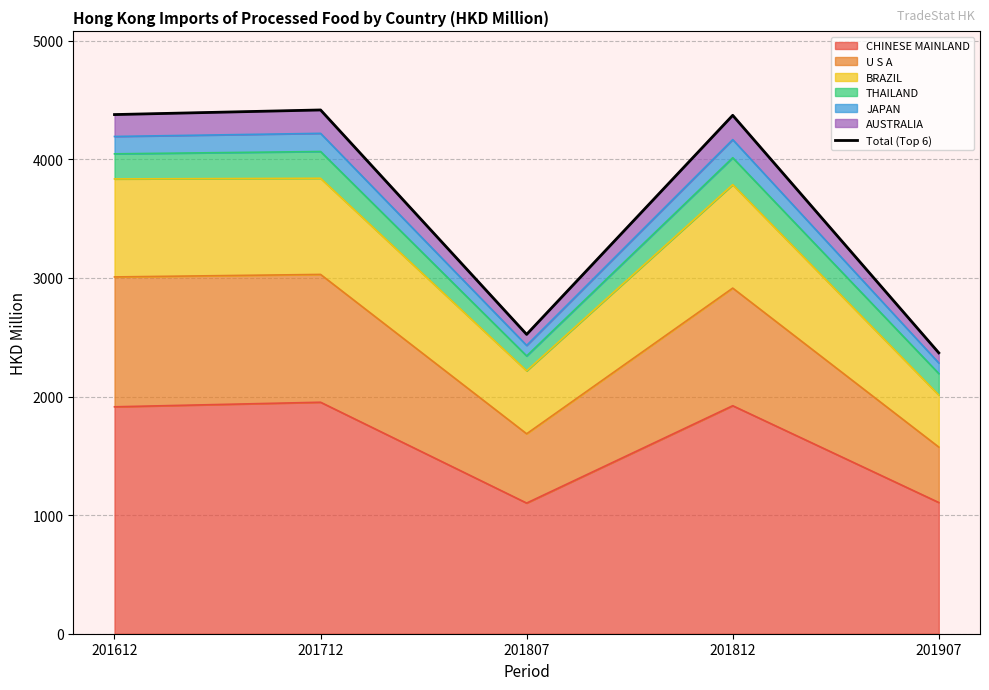

Where is the first local minimum?

201807